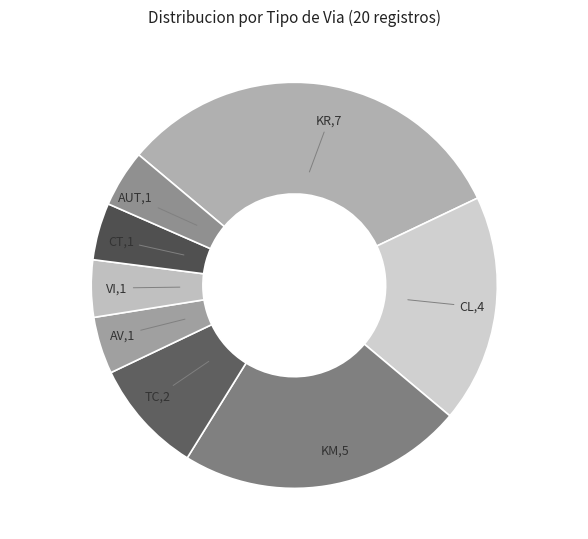

How many slices are in this pie chart?

8